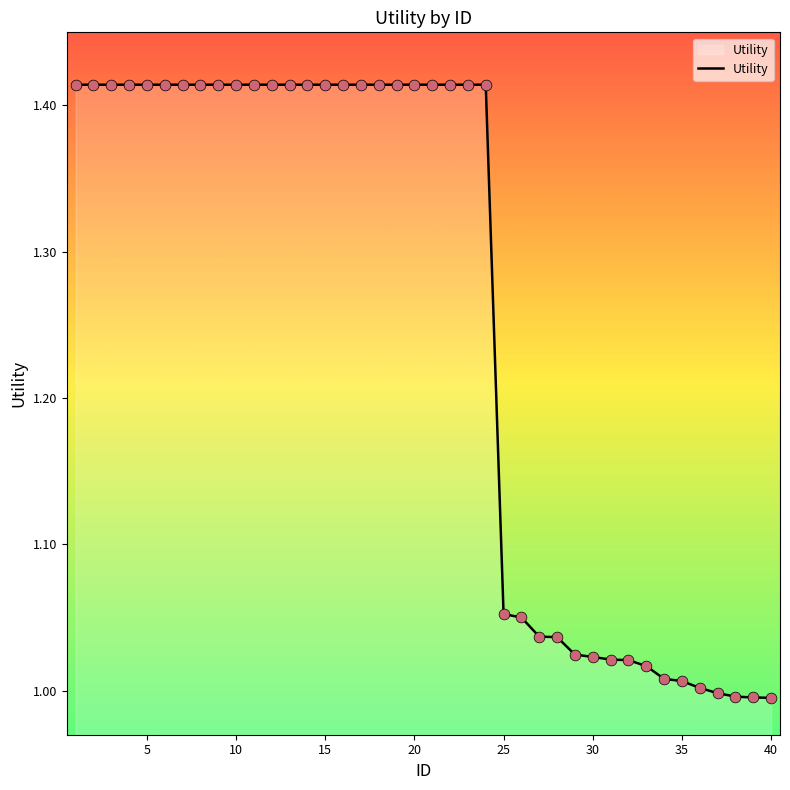

What is the difference between the maximum and minimum values?

0.4